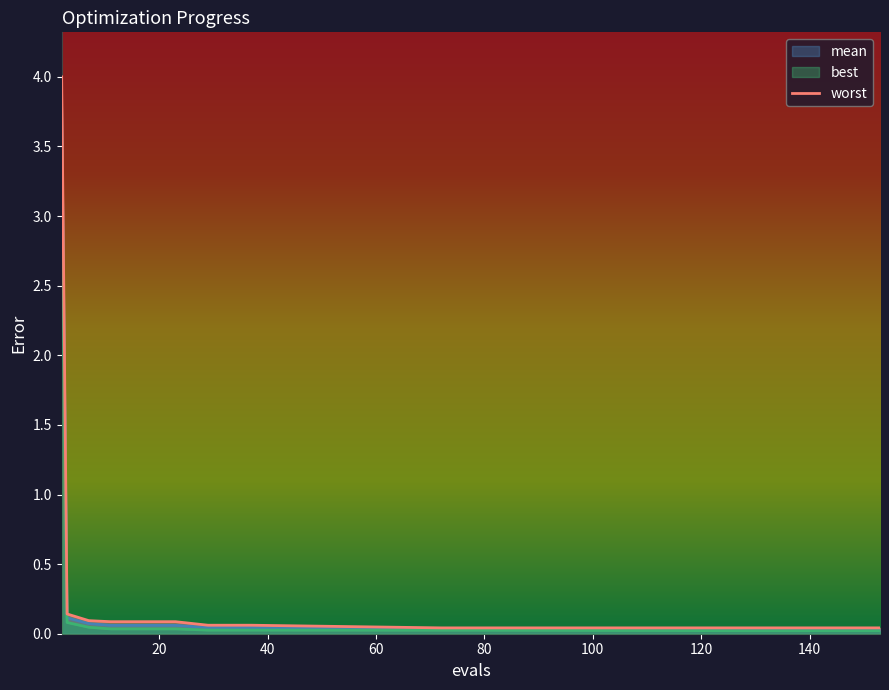

Reading right to left, transcribe all the data shown in this chart.

0.0	0.0	0.0	0.0	0.0	0.0	0.0	0.0	0.0	0.0	0.1	0.1	0.1	0.1	0.1	0.1	0.1	0.1	0.1	4.0